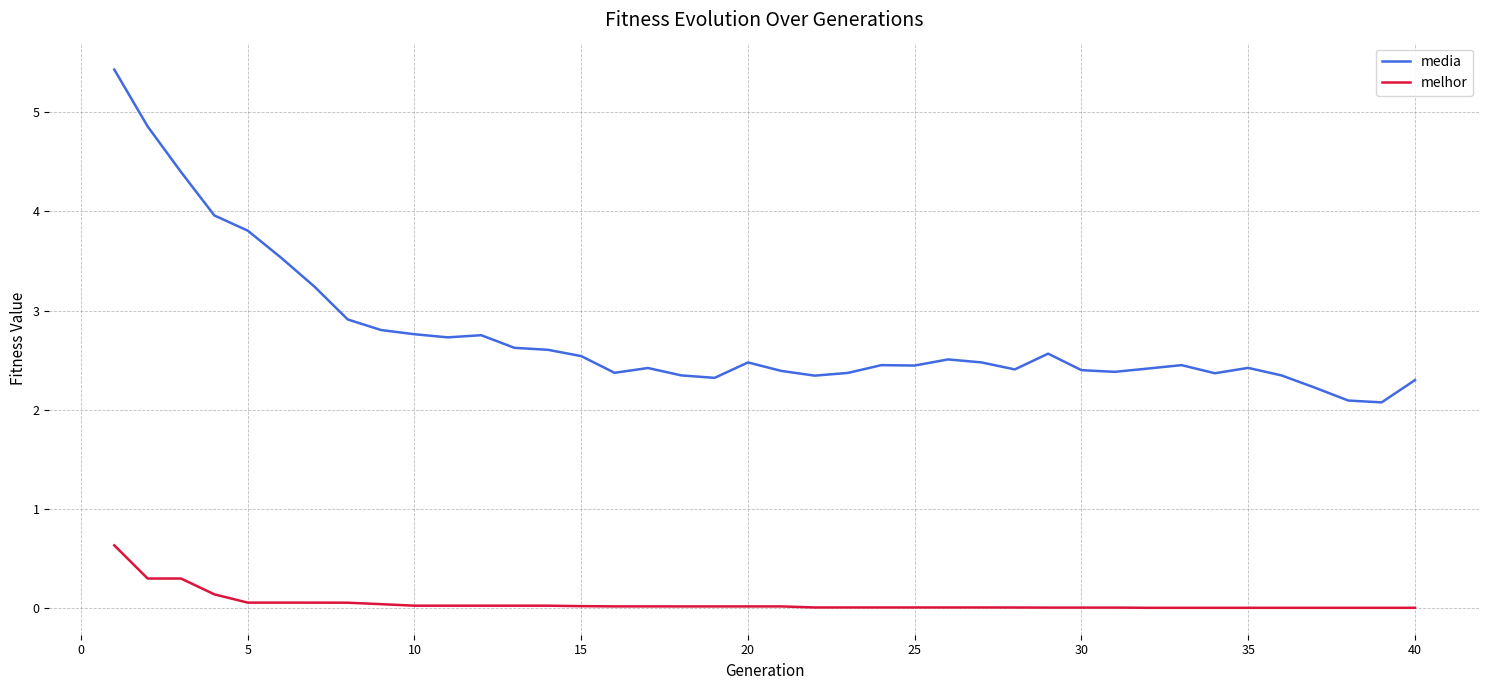

What are all the series names shown in the legend?

media, melhor